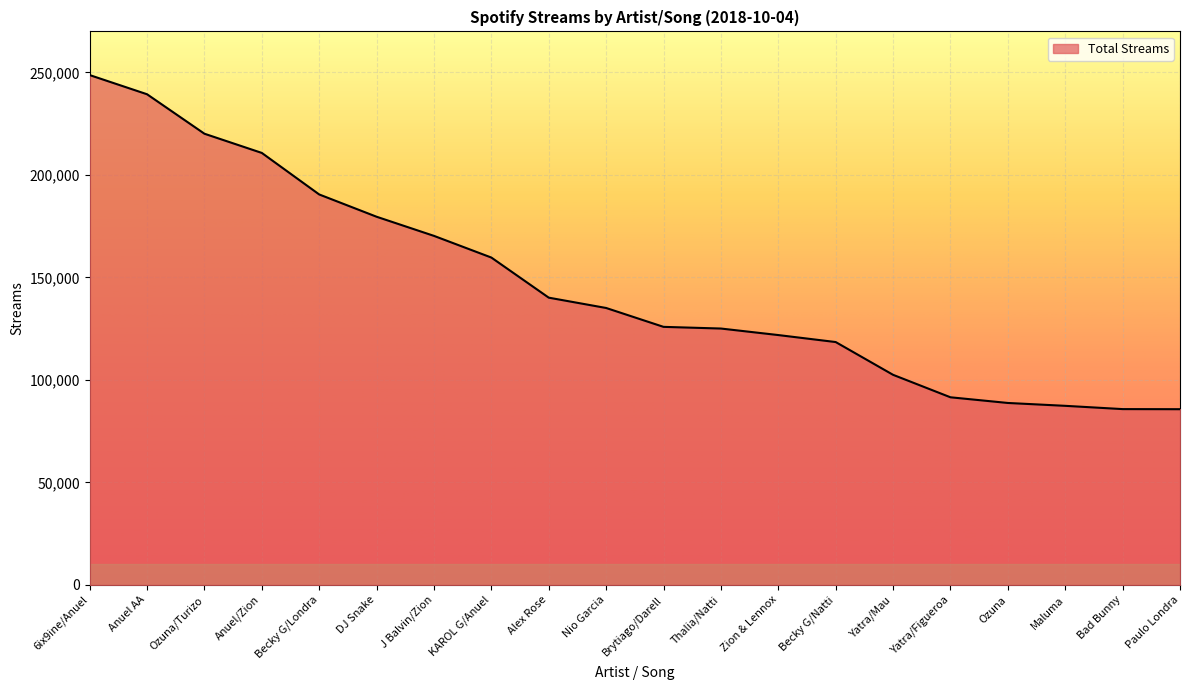

The value at Anuel/Zion is 128112. True or false?

False